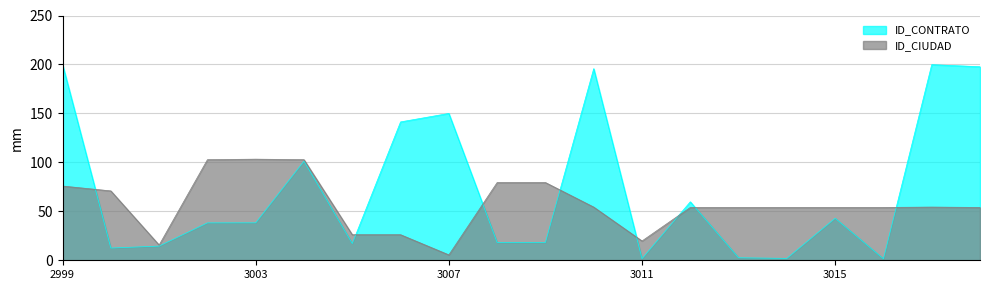

At which label does ID_CIUDAD reach its minimum?

3007